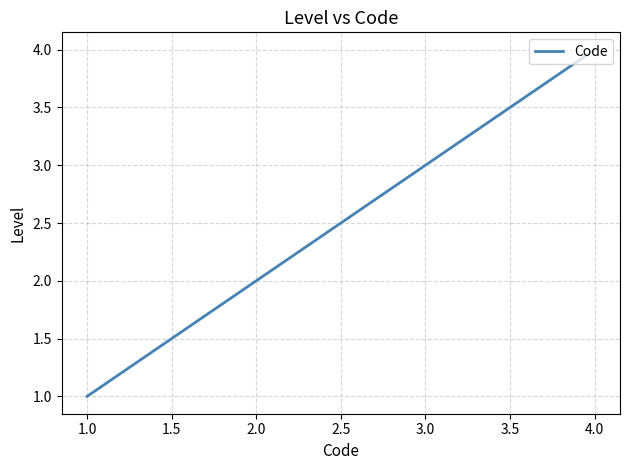

Between 2.0 and 1.0, which is larger?

2.0